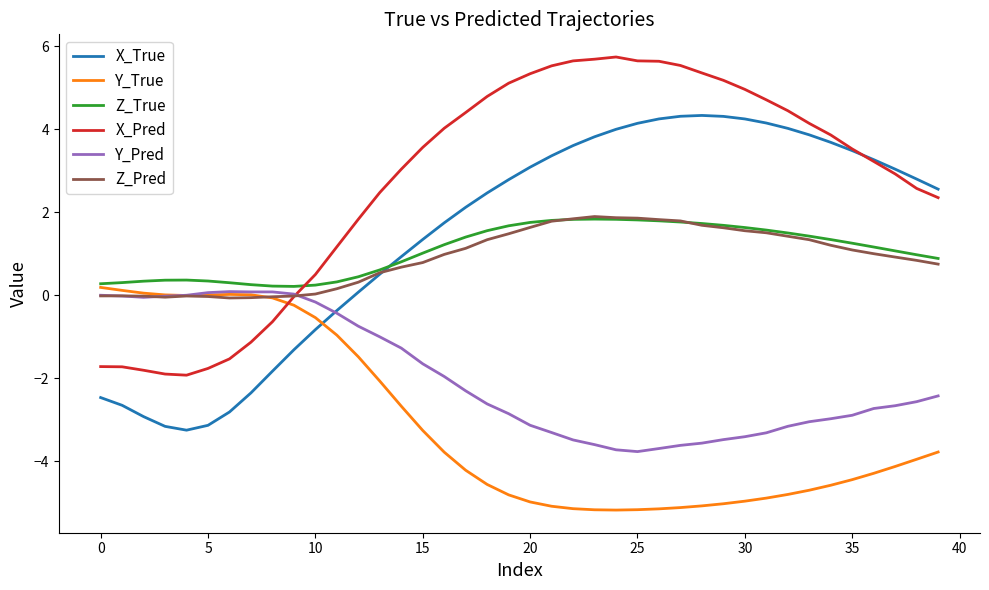

Which series has the largest total across all categories?

X_Pred